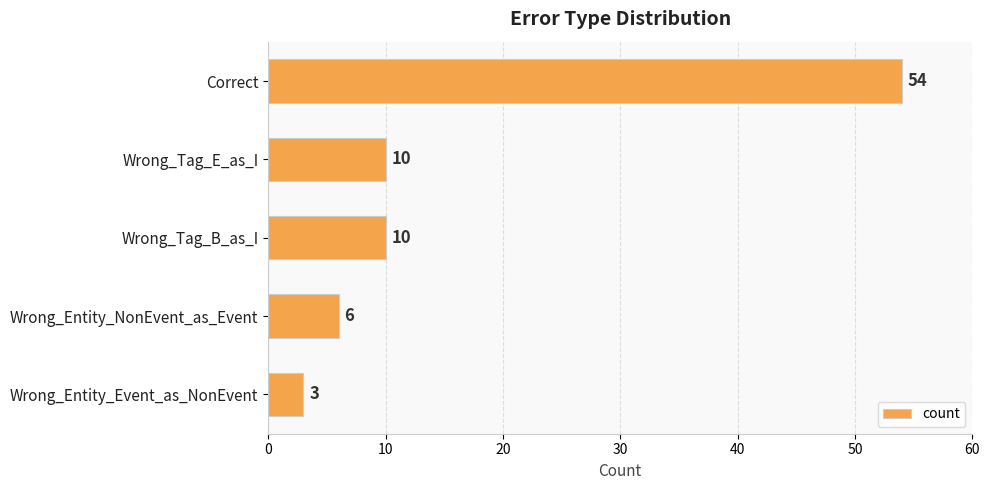

Between Correct and Wrong_Tag_B_as_I, which is larger?

Correct